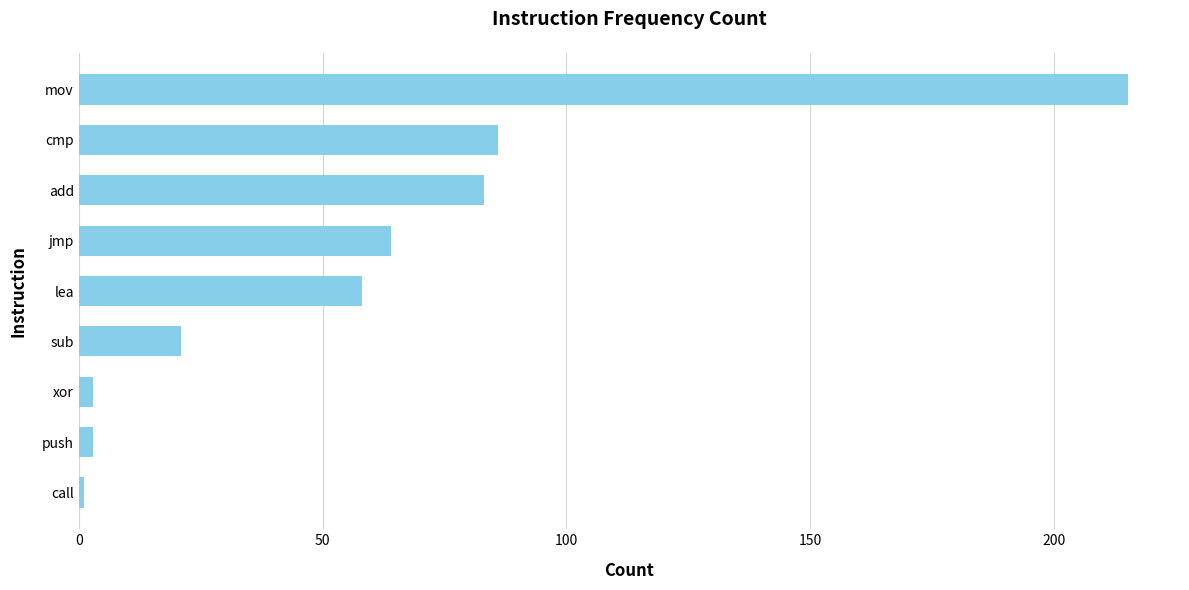

What is the change in value from mov to lea?

-157